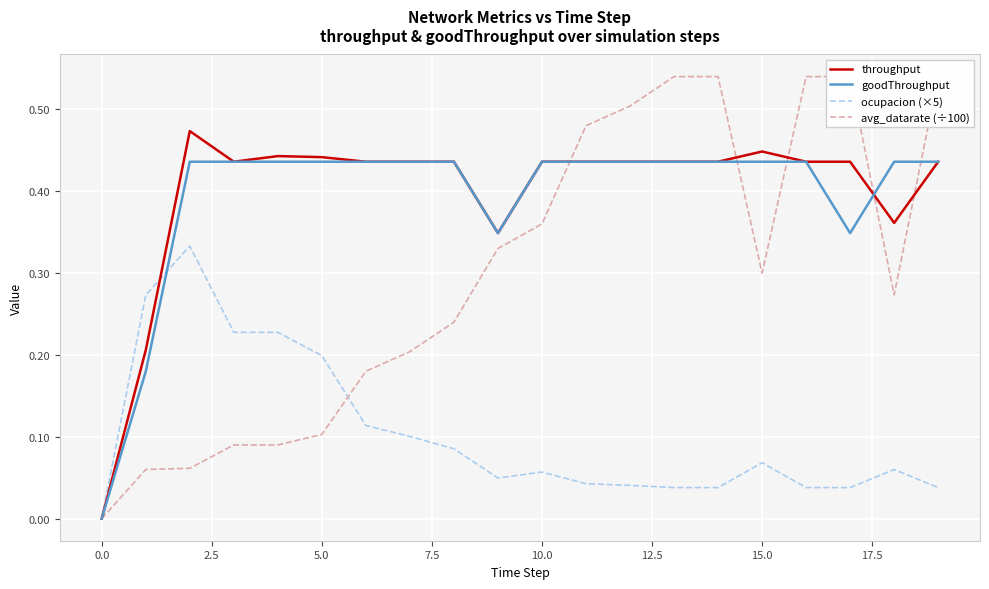

True or false: goodThroughput has a value of 0.3 at 0.0.

False